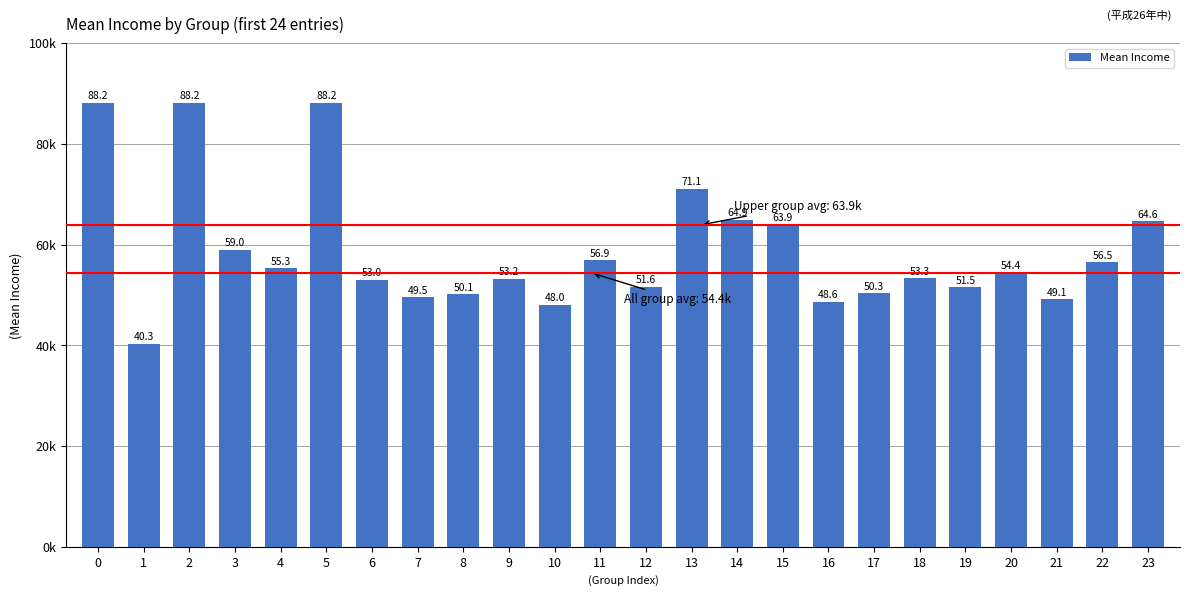

Reading left to right, extract all data points from this chart.

88200	40300	88200	59000	55300	88200	53000	49500	50100	53200	48000	56900	51600	71100	64900	63900	48600	50300	53300	51500	54400	49100	56500	64600